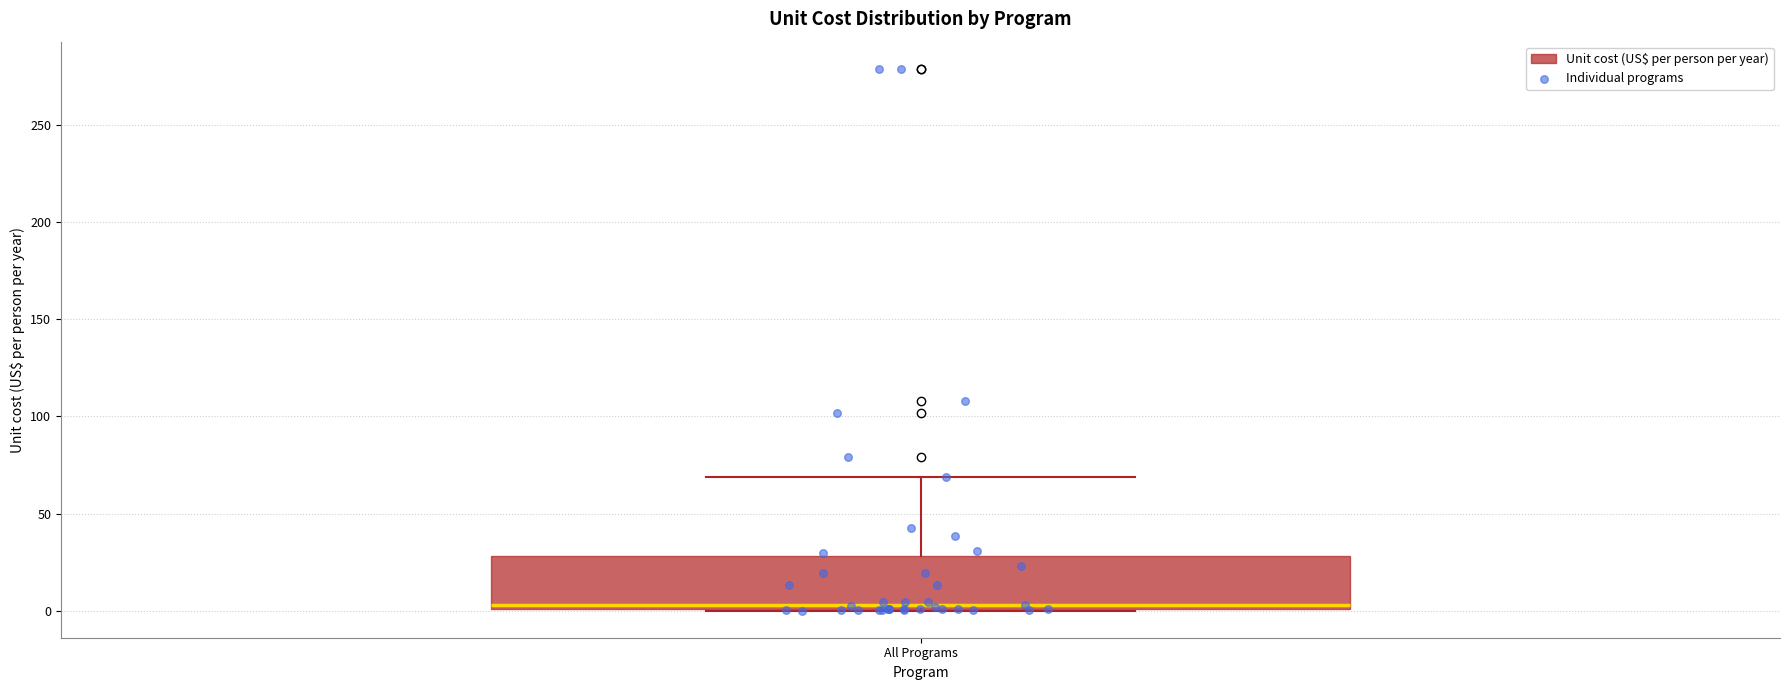

Read this box plot against the y-axis: the position of the median line, the range covered by the box, and the ends of both whiskers. The values are not printed on the chart, so give them approximately, as read against the axis.

median 5, box 0 to 30, whiskers 0 to 70